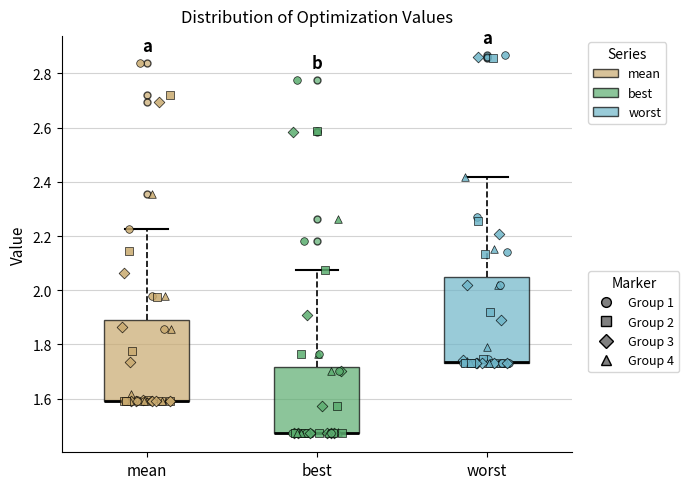

Reading left to right, transcribe this box plot: for each box, give where its median line is, the range the box spans, and where its two whiskers end, as read against the y-axis. The values are not printed on the chart, so give them approximately, as read against the axis.

mean: median 1.60 (drawn on the box's lower edge), box 1.60 to 1.90, whiskers 1.60 to 2.22
best: median 1.48 (drawn on the box's lower edge), box 1.48 to 1.72, whiskers 1.48 to 2.08
worst: median 1.74 (drawn on the box's lower edge), box 1.74 to 2.04, whiskers 1.72 to 2.42